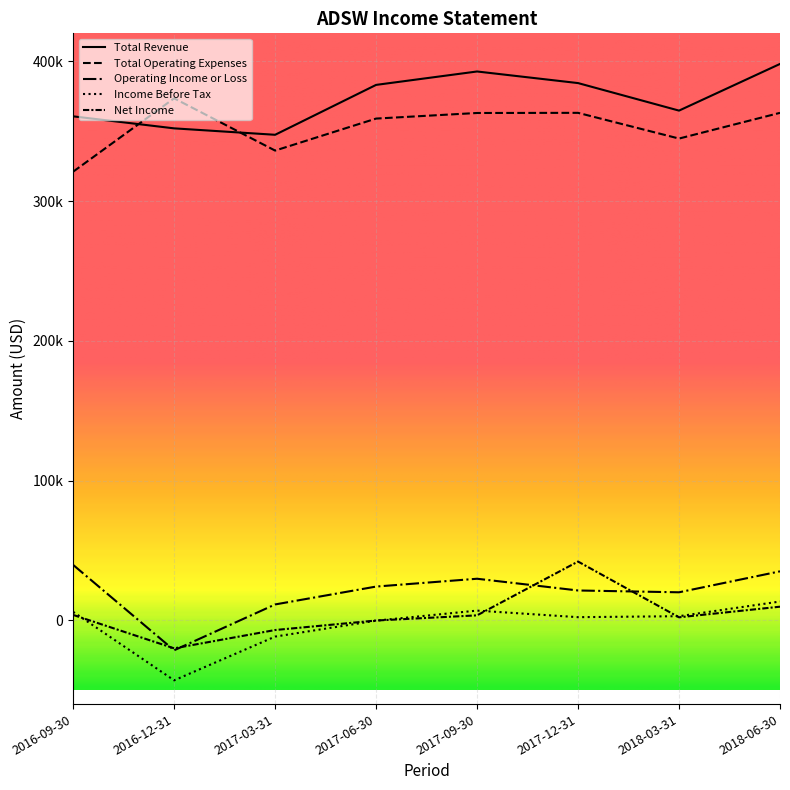

Does the chart display data point markers on the line(s)?

No